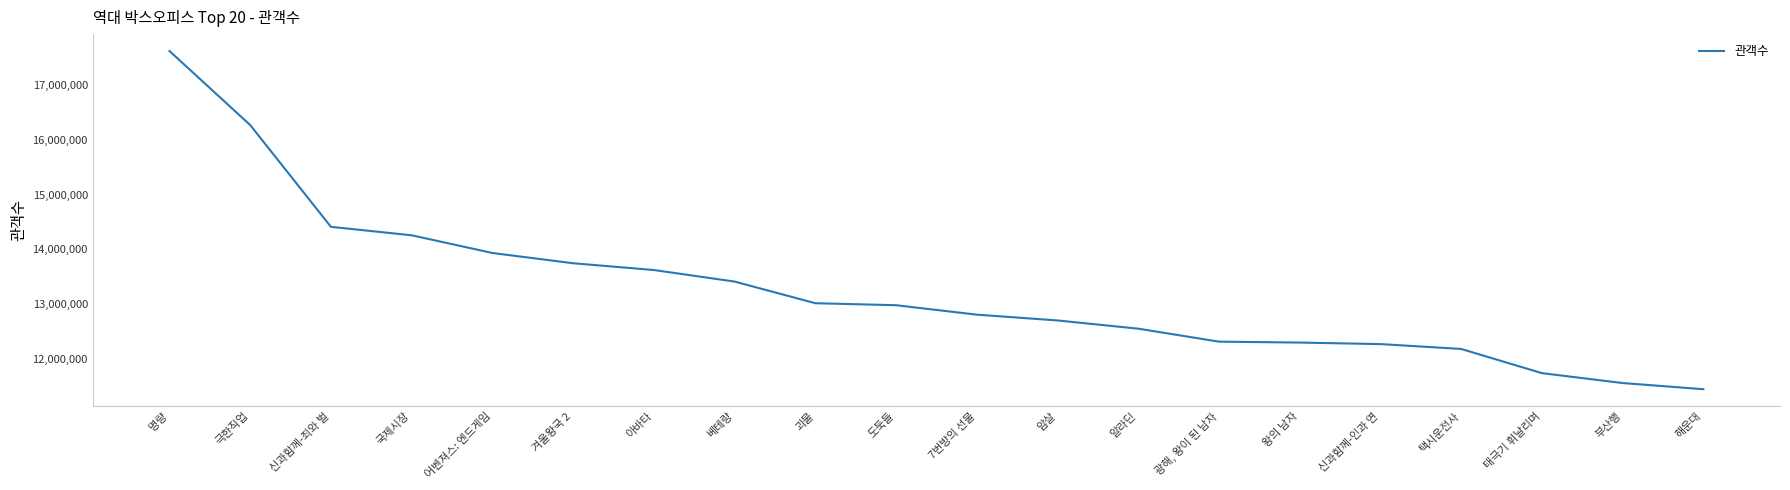

What is the maximum value shown in the chart?

17613682